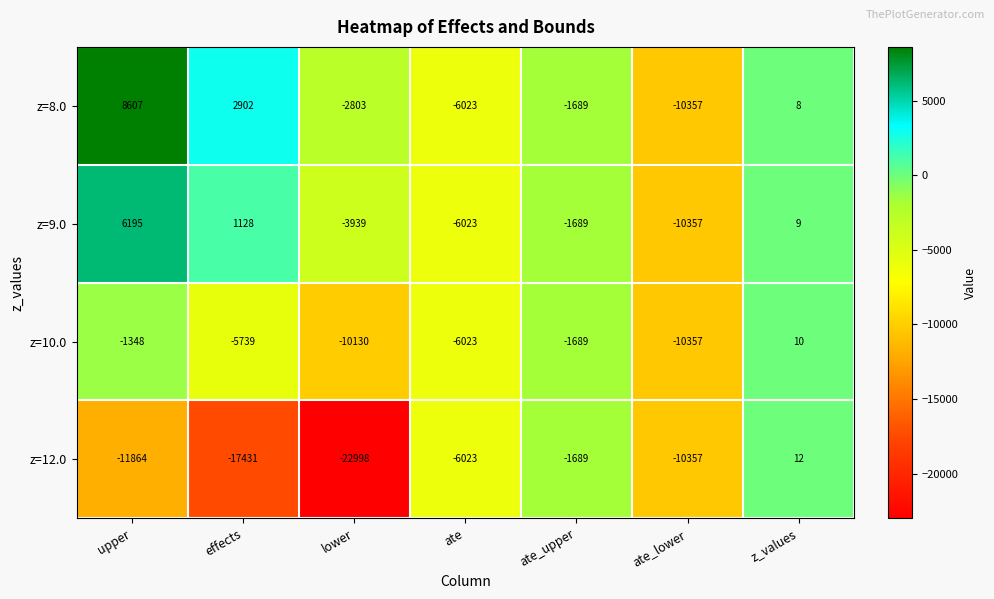

Between ate_upper and z_values, which series saw the biggest shift?

z=12.0